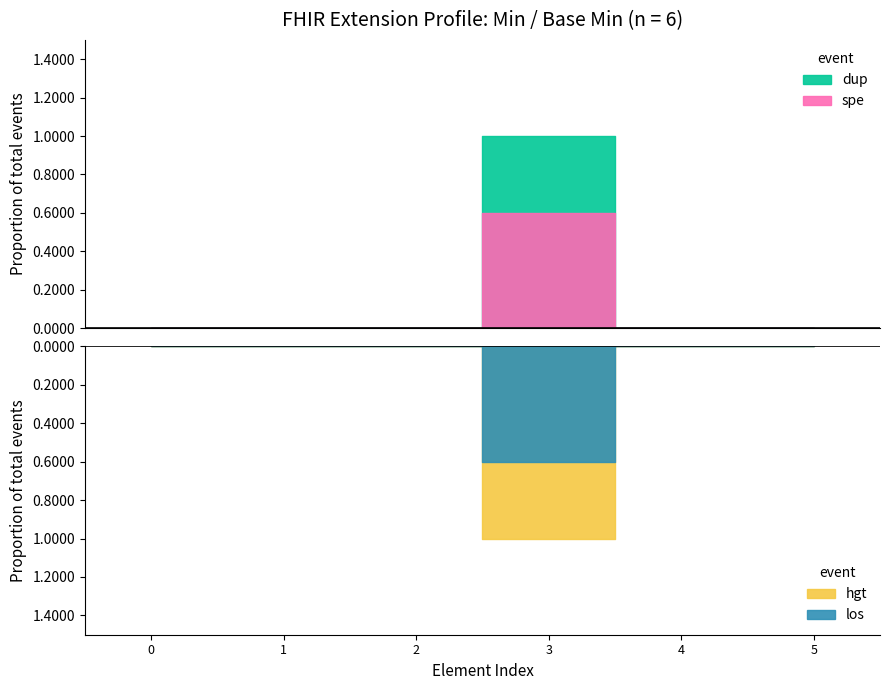

Count the Min values in the range 0 to 1.

6